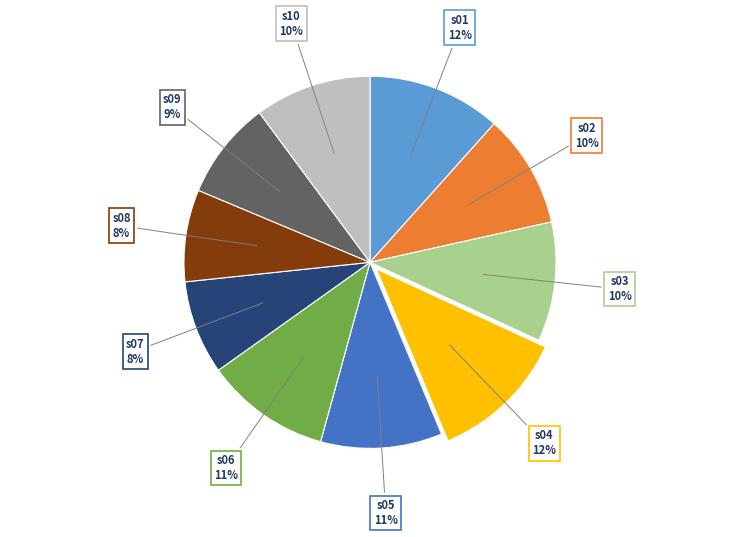

Does any single category account for the majority?

No